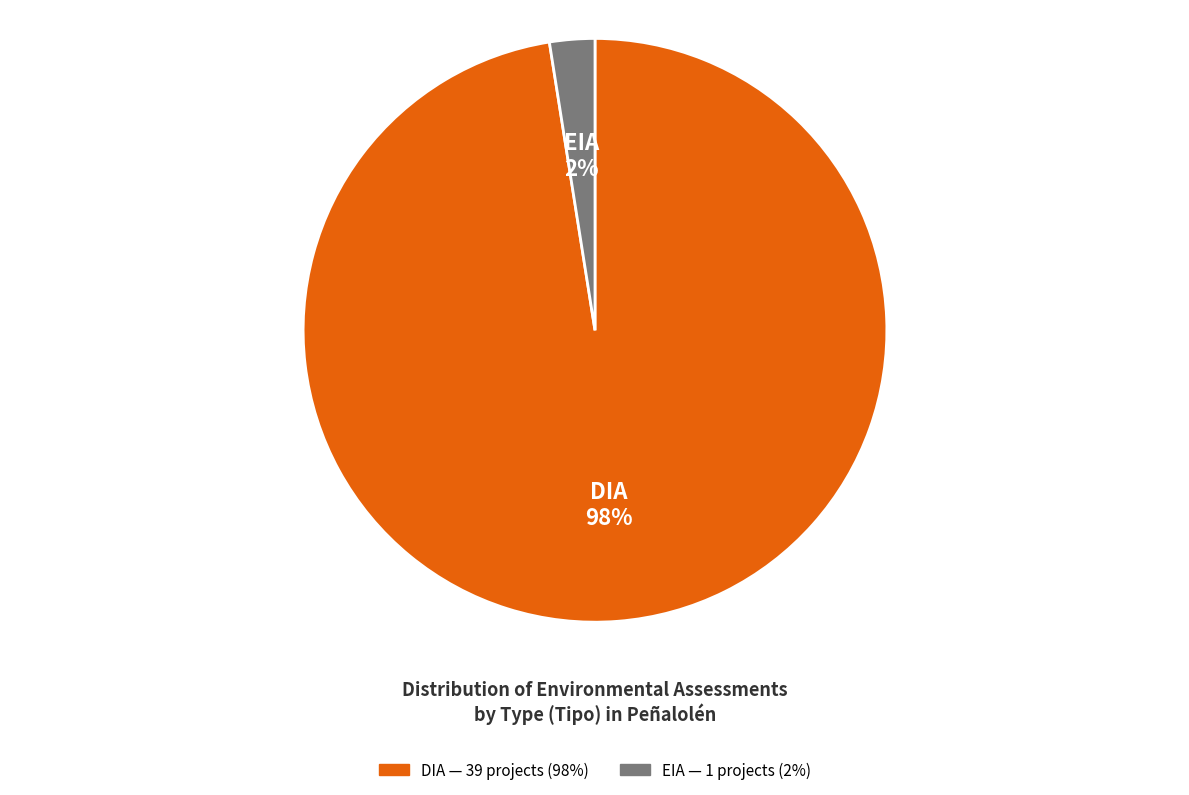

Which slice represents more than half of the pie?

DIA